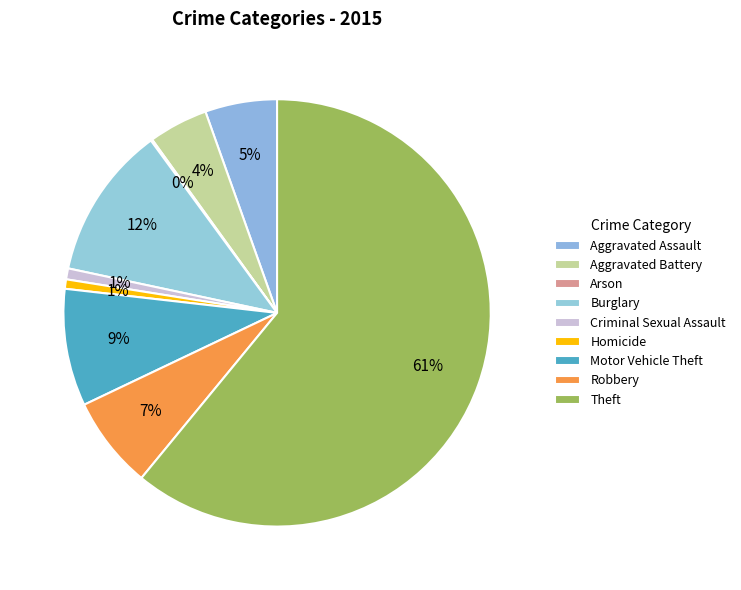

To the nearest percent, what is the average slice percentage?

11%